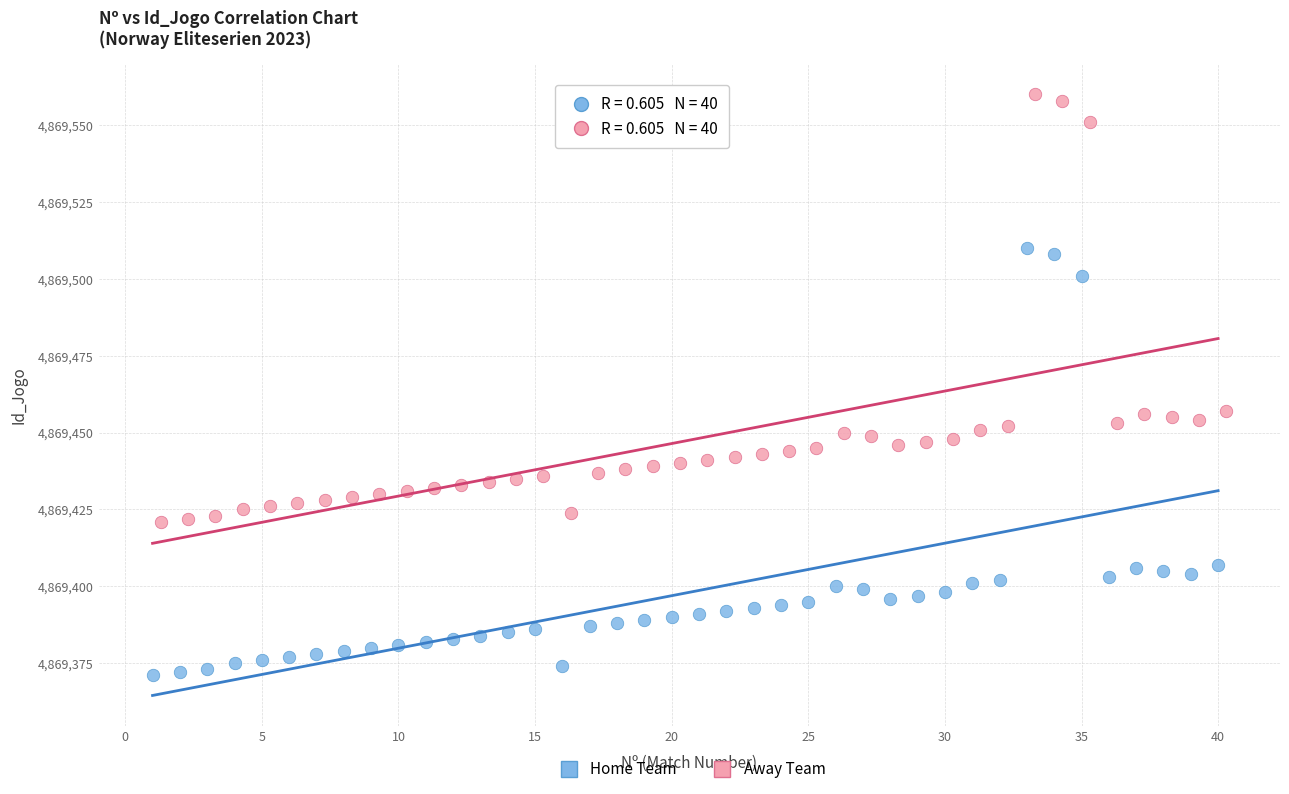

What are all the series names shown in the legend?

Home Team, Away Team